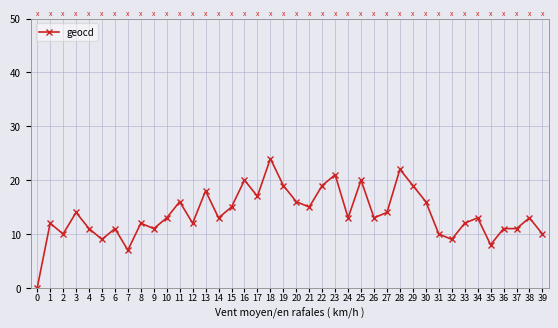

Read the value at 8, to the nearest 10.

10